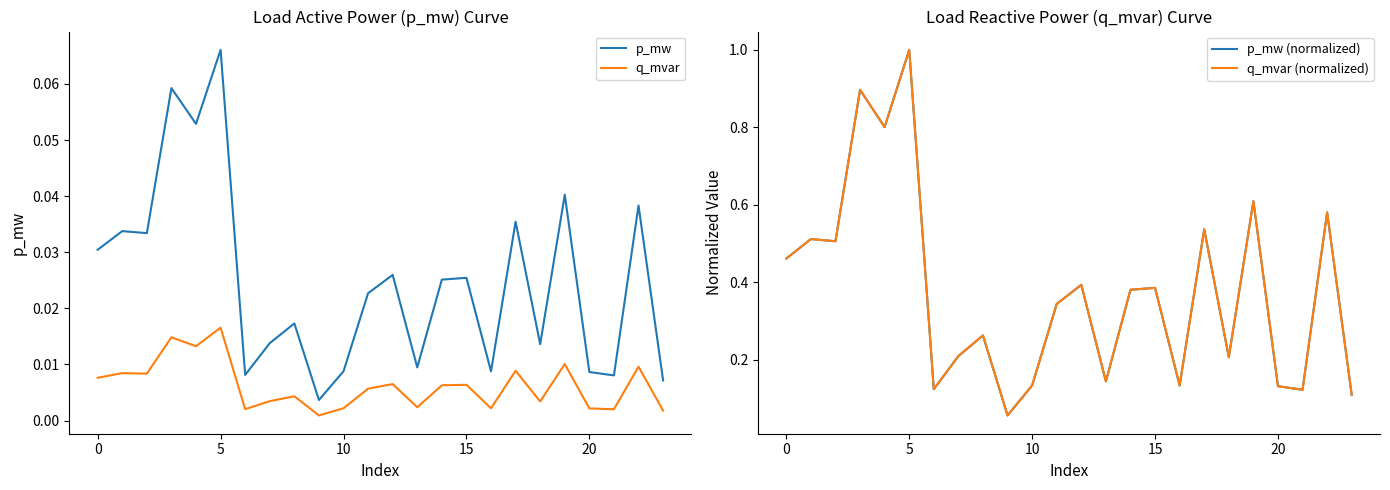

What is the sum of the q_mvar (normalized) values at 8 and 11?

0.6